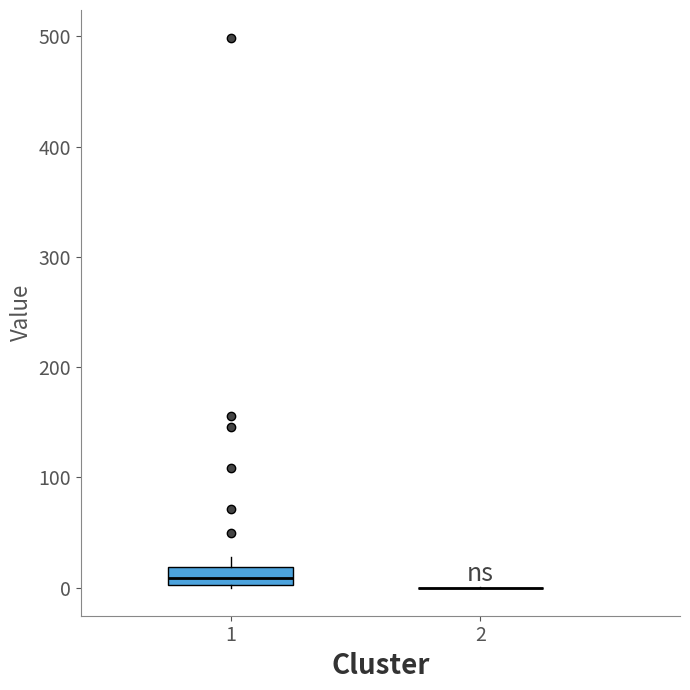

Reading left to right, transcribe this box plot: for each box, give where its median line is, the range the box spans, and where its two whiskers end, as read against the y-axis. The values are not printed on the chart, so give them approximately, as read against the axis.

1: median 10, box 0 to 20, whiskers 0 to 30
2: box collapsed to a line at 0, whiskers 0 to 0